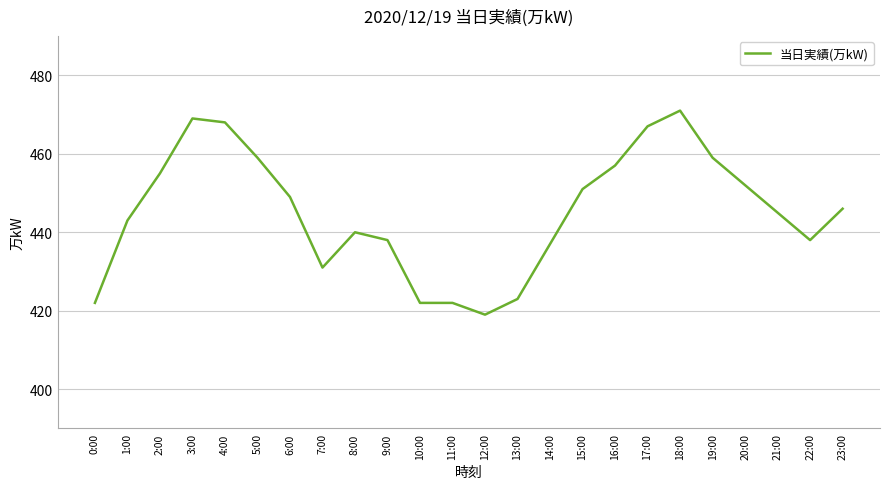

Between 17:00 and 5:00, which is larger?

17:00